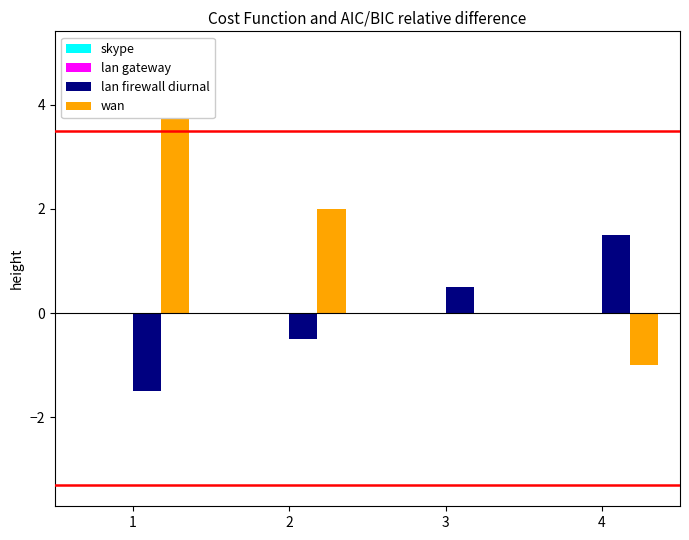

The skype series shows 0.0 at 2. True or false?

False